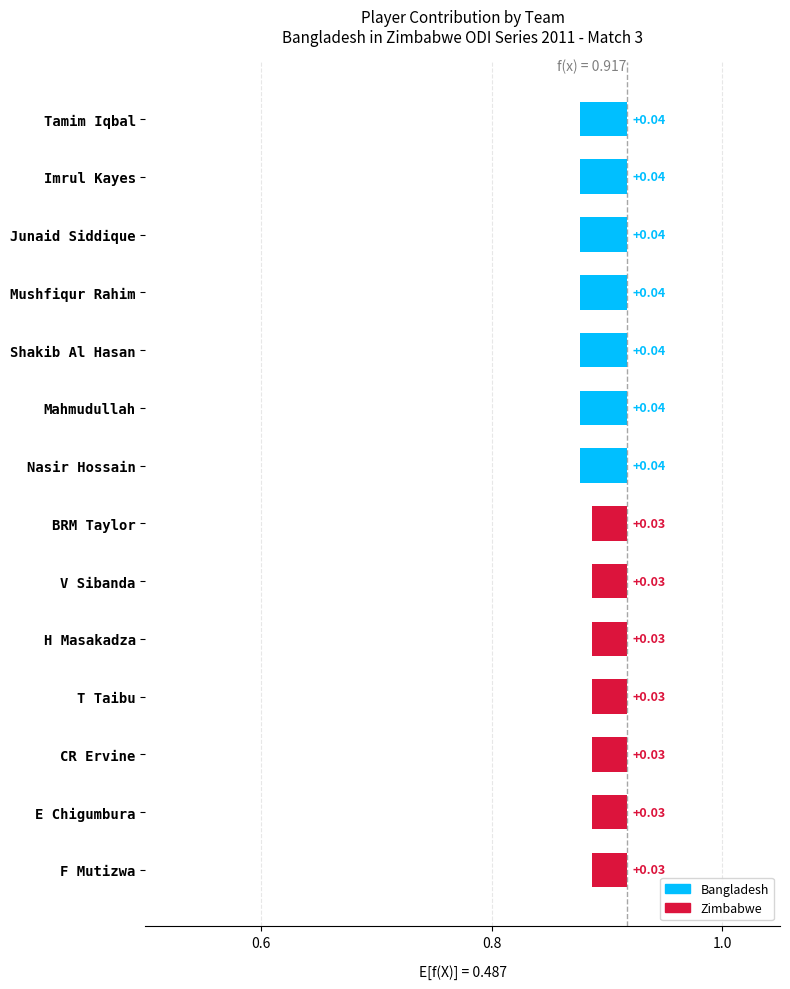

Is it true that Zimbabwe equals 0 at Shakib Al Hasan?

True